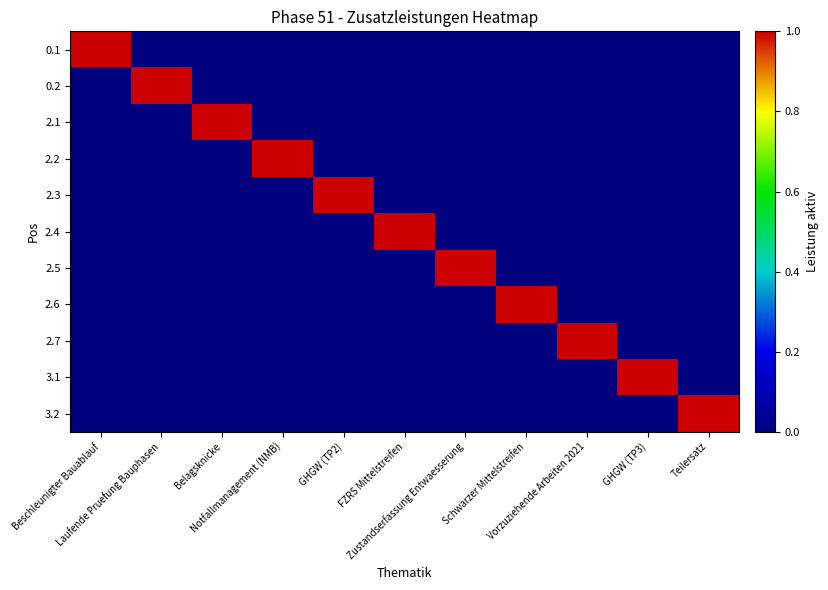

What is the spread (max minus min) of values at Zustandserfassung Entwaesserung?

1